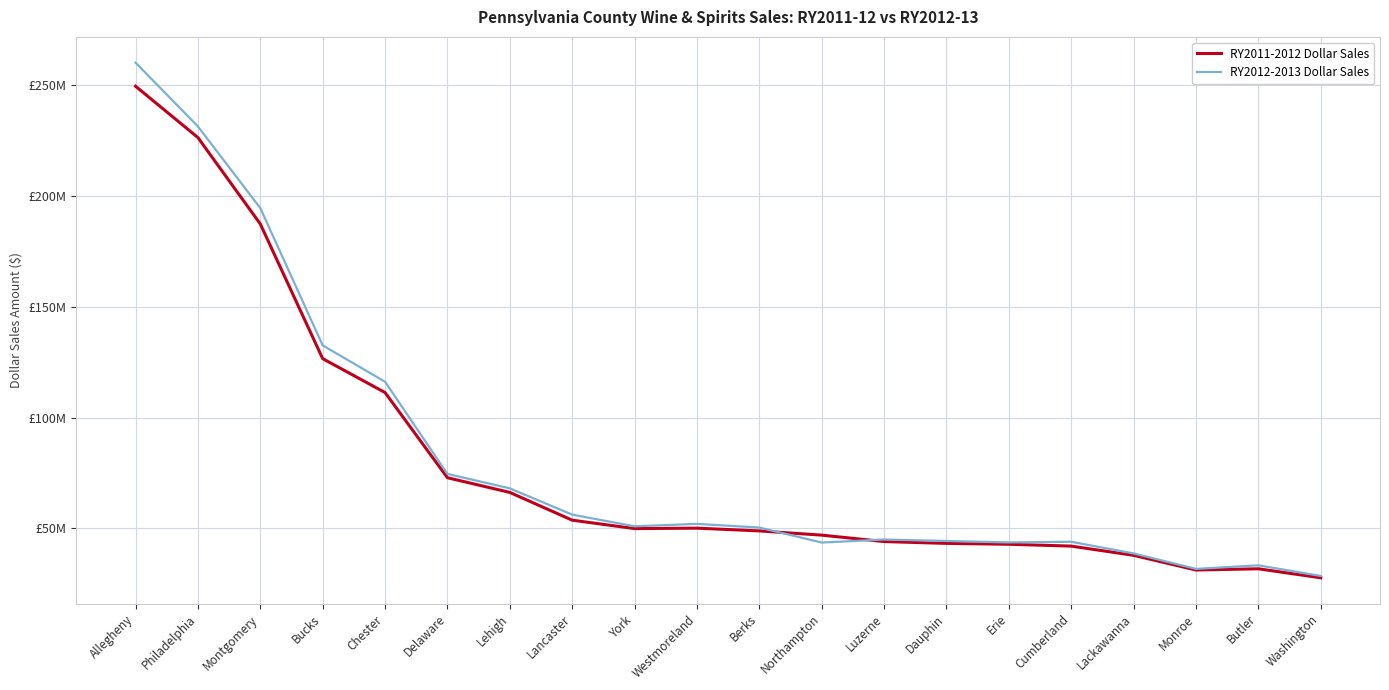

Is the value of RY2012-2013 Dollar Sales at Montgomery greater than the value of RY2011-2012 Dollar Sales at Erie?

Yes